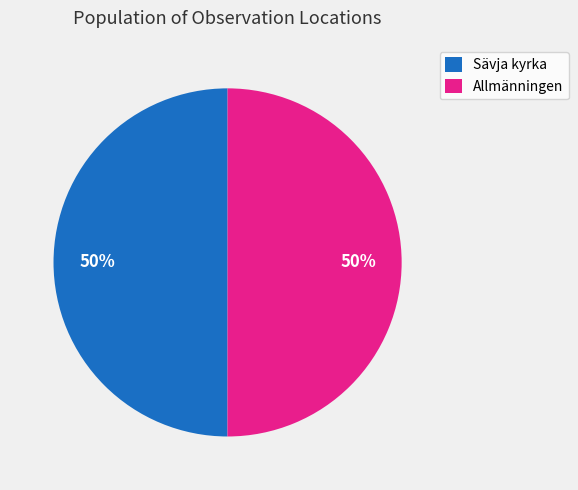

The Allmänningen slice represents 50% of the pie. True or false?

True